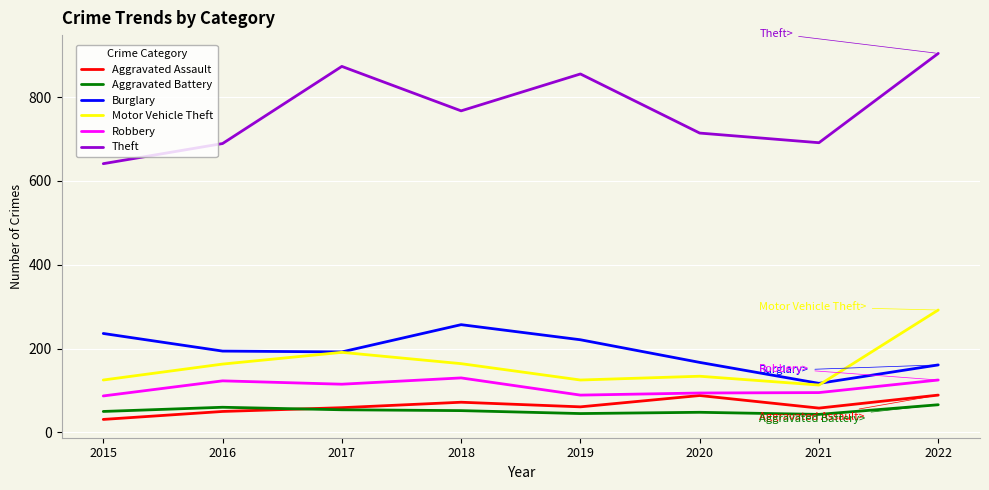

True or false: Burglary and Robbery cross at least once.

False